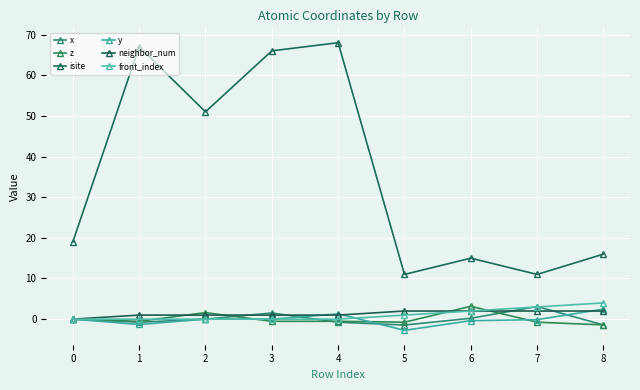

Read the front_index value at 8.

4.0